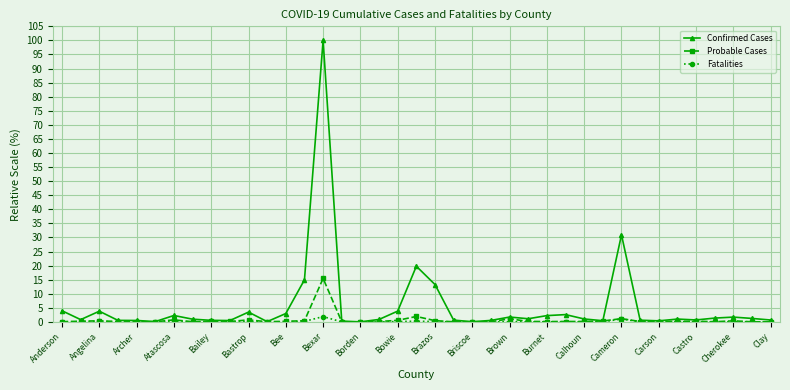

List the series in order of their peak value, highest first.

Confirmed Cases, Probable Cases, Fatalities